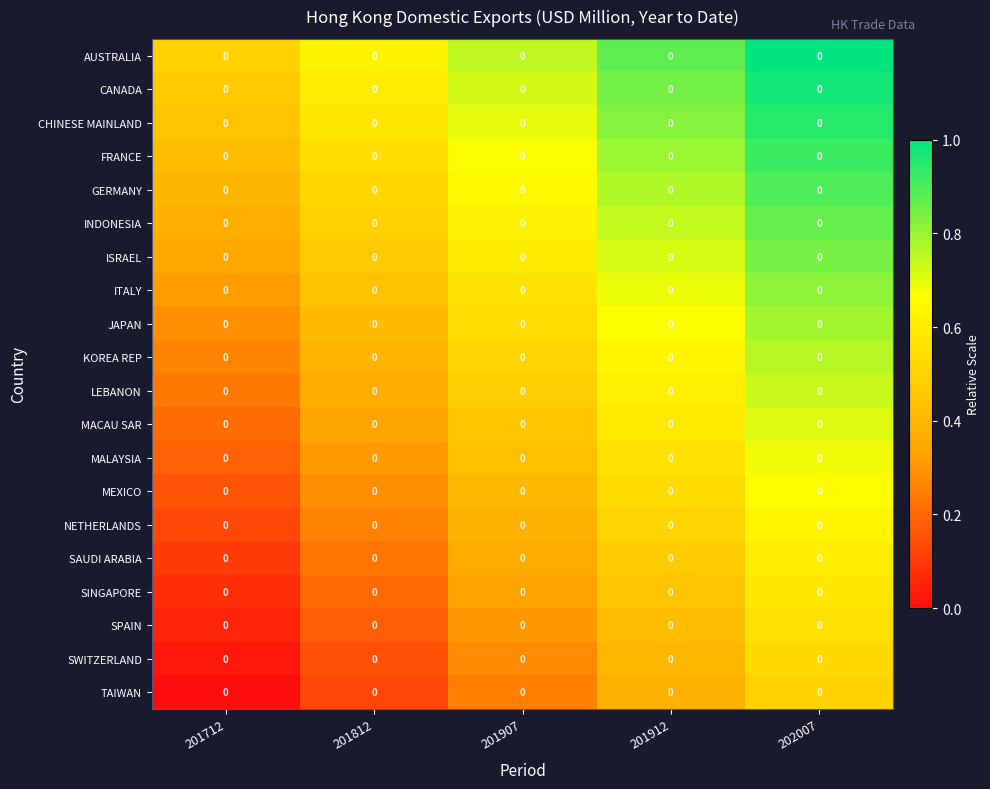

Is the value of NETHERLANDS at 201912 greater than the value of CHINESE MAINLAND at 201712?

Yes